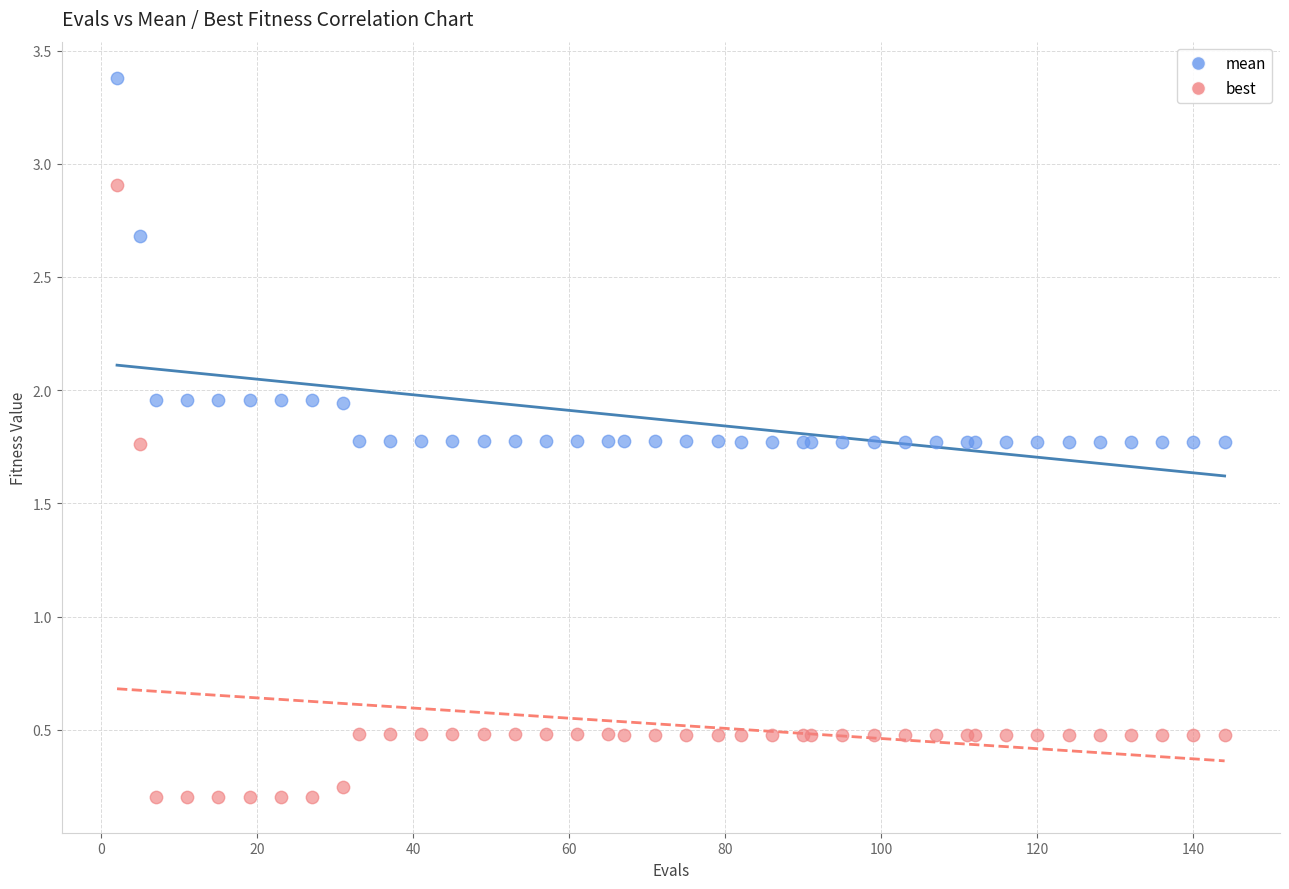

Which series reaches the minimum Y coordinate?

best